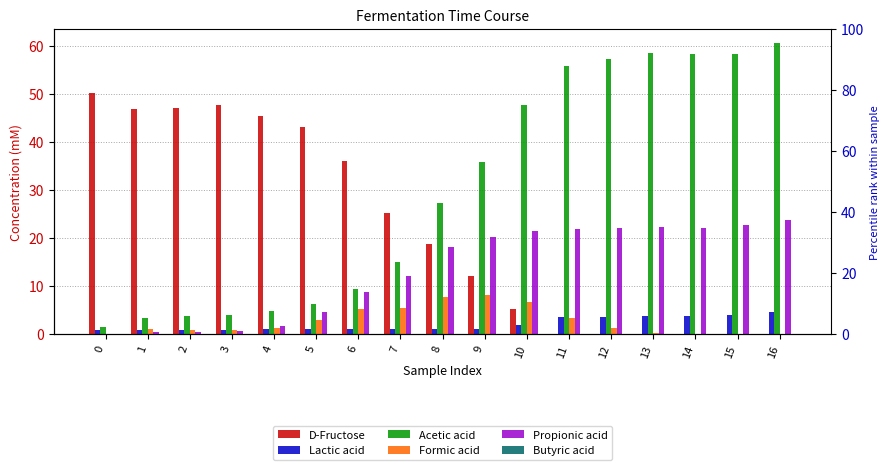

Between 12 and 13, which is larger?

12